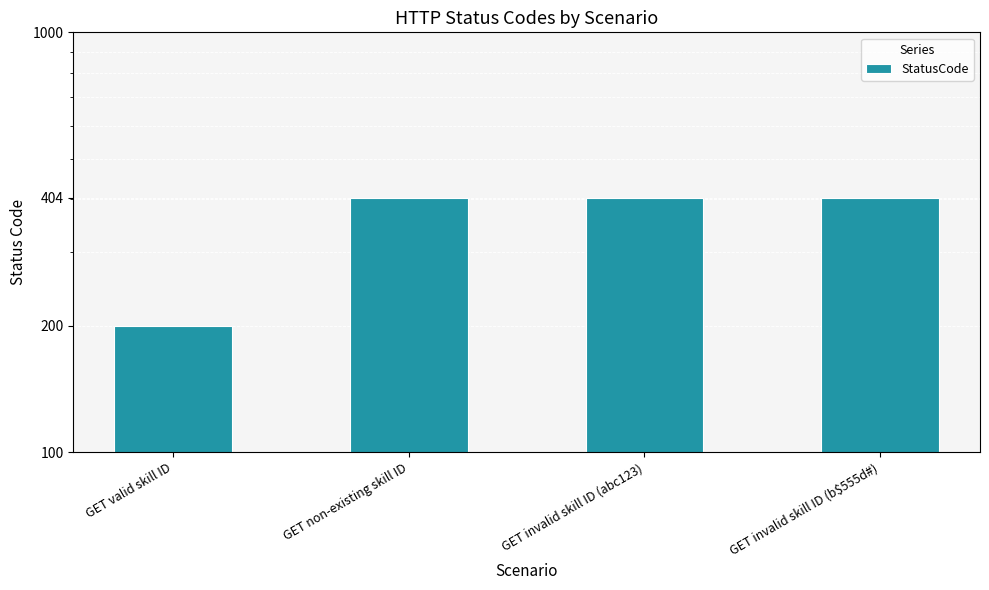

What is the label of the 2nd bar from the right?

GET invalid skill ID (abc123)